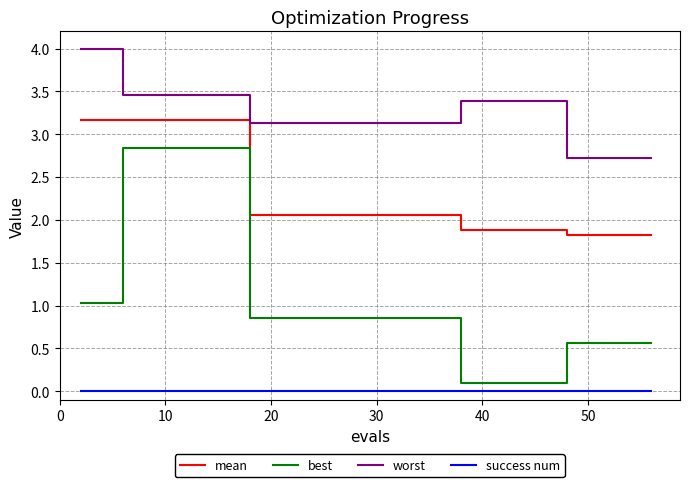

Which series has the largest total across all categories?

worst